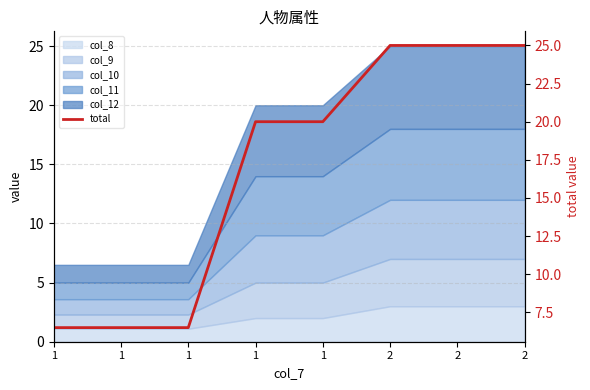

What is the smallest value displayed?

6.5